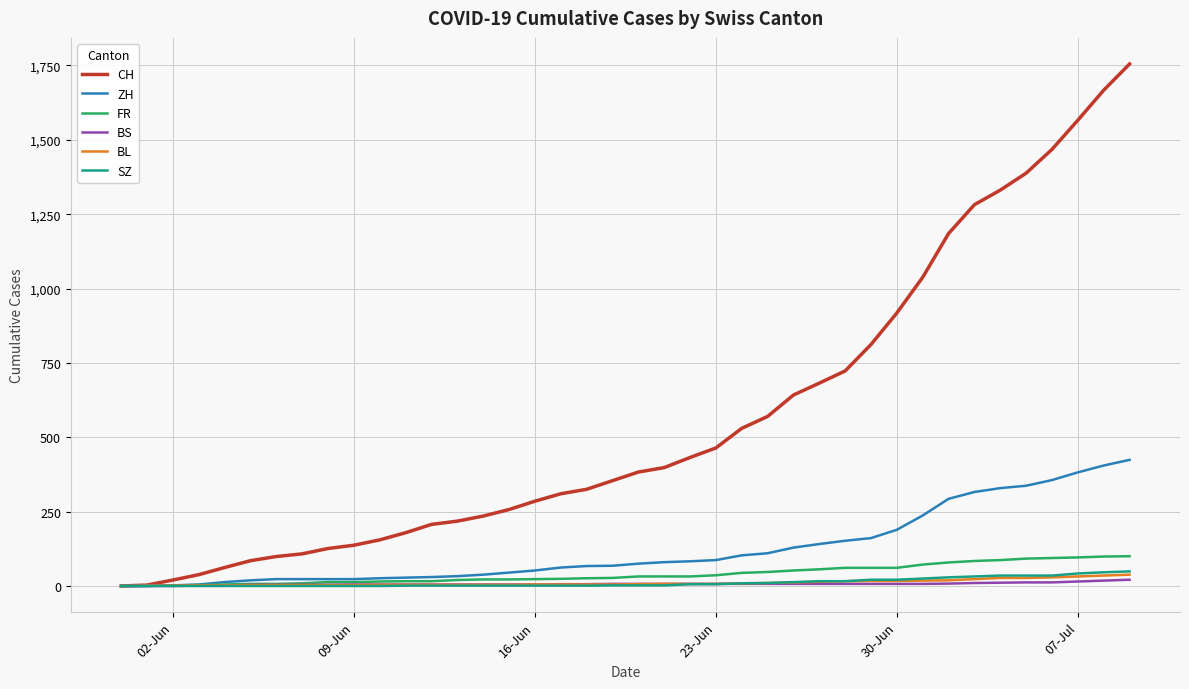

Which series has the largest total across all categories?

CH